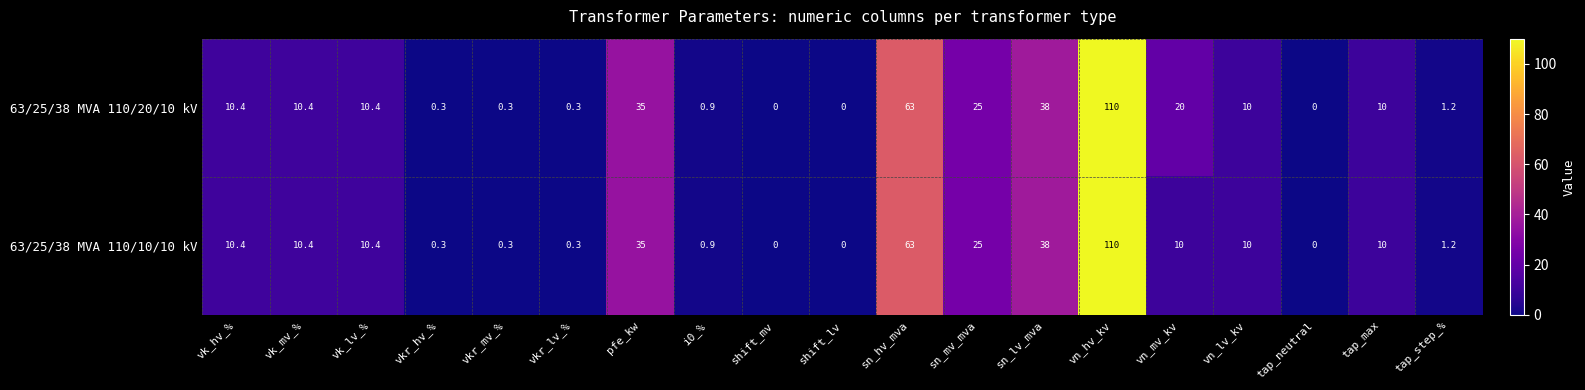

What is the total value across all series at vkr_hv_%?

0.6